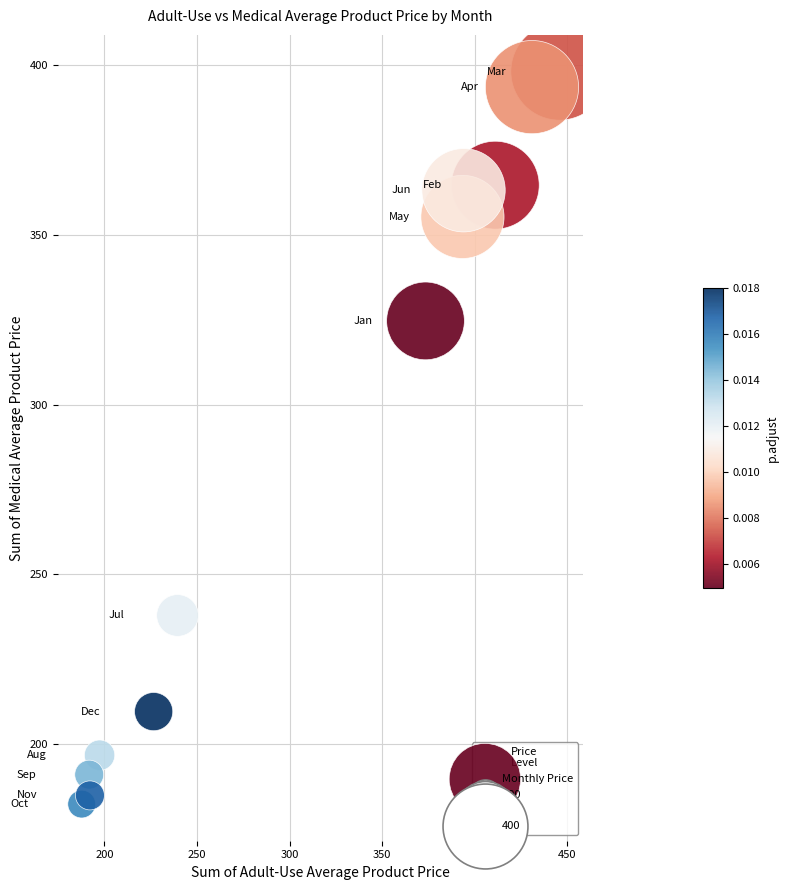

What Y value in the scatter plot is closest to 290?

324.7